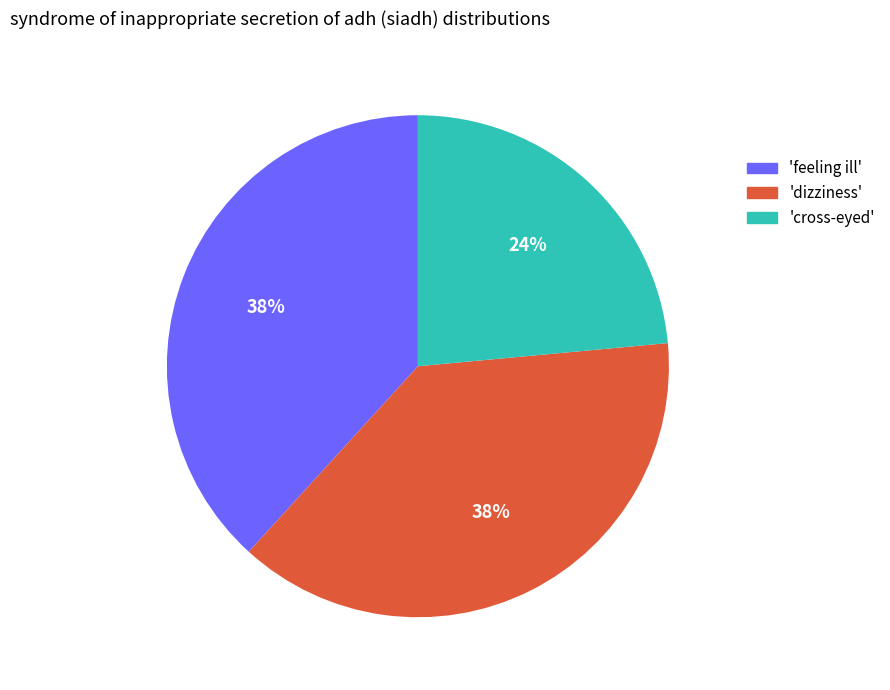

Count the number of slices in the pie.

3